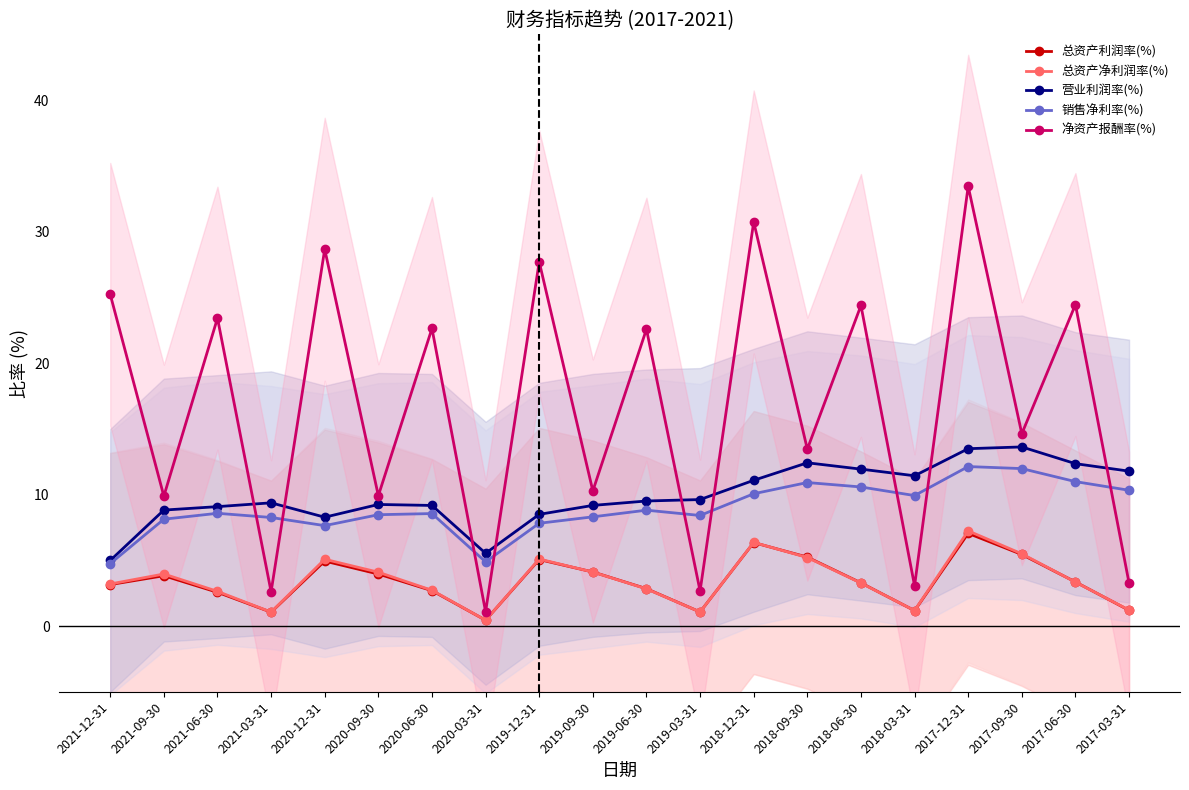

True or false: 销售净利率(%) has a value of 12.0 at 2017-09-30.

True